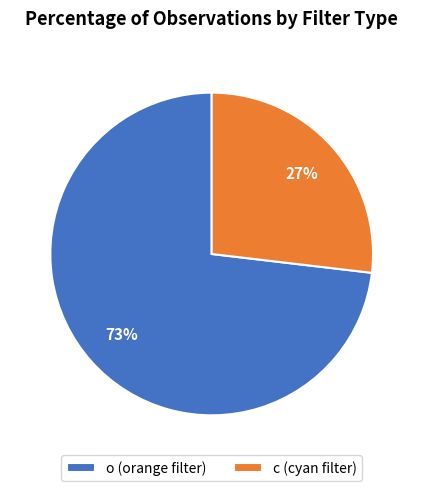

Is it true that o is 73% of the pie?

True